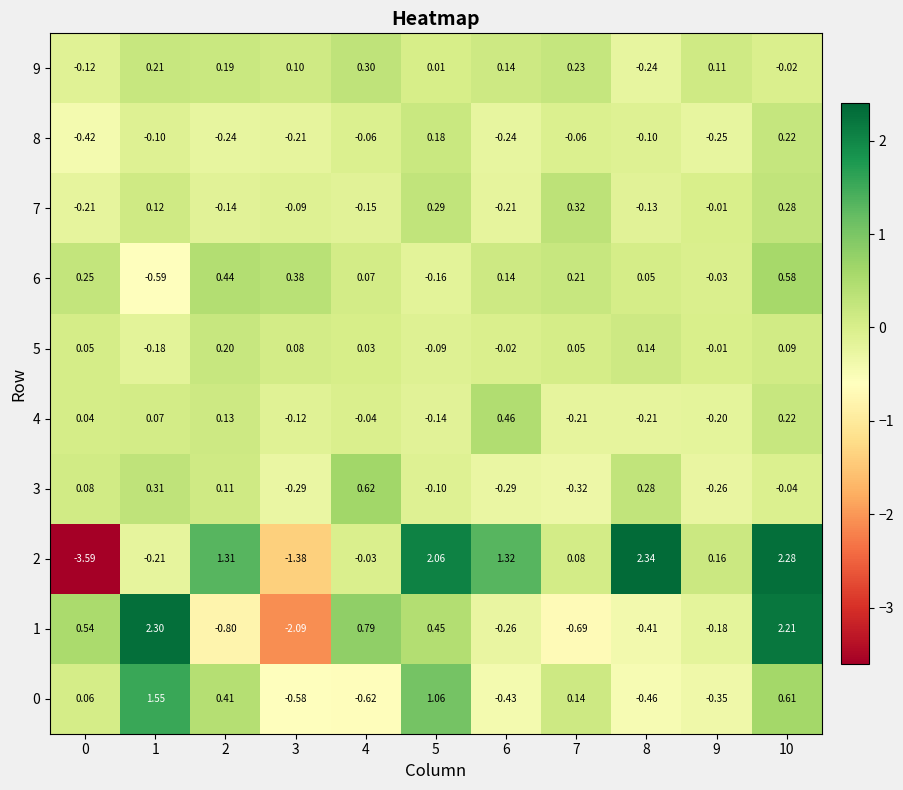

Is the value of 9 at 2 greater than the value of 2 at 6?

No